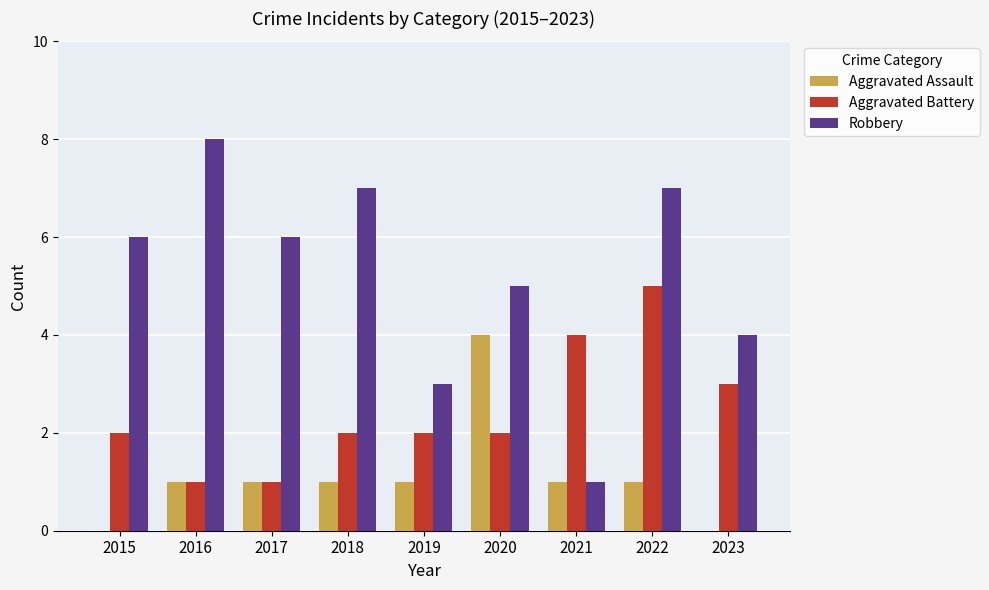

What are all the series names shown in the legend?

Aggravated Assault, Aggravated Battery, Robbery